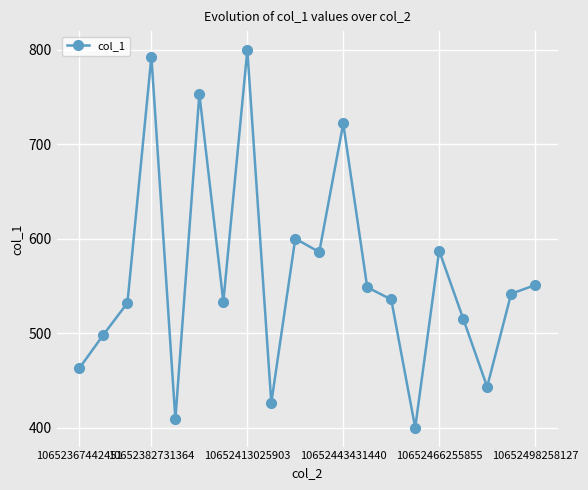

What is the maximum value shown in the chart?

800.0